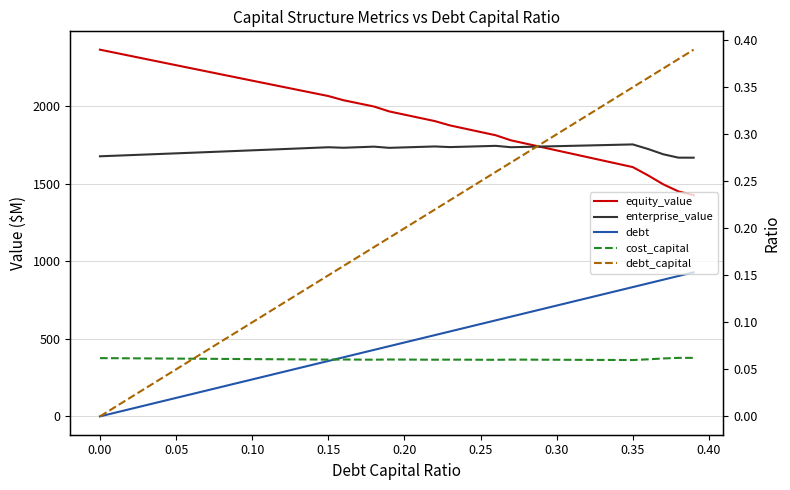

What is the sum of all equity_value values?

77782.6